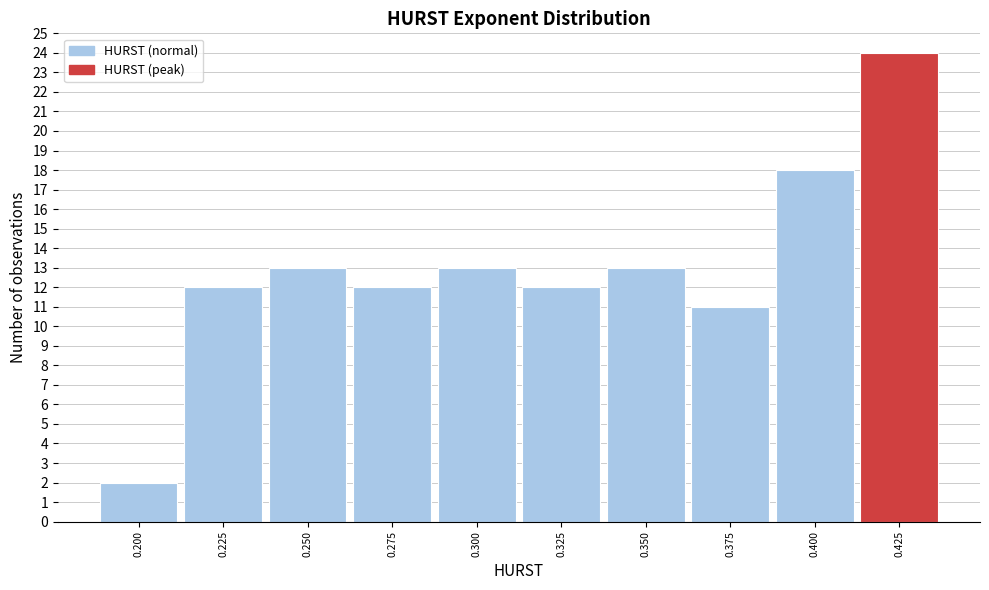

Reading left to right, list all the values displayed in this chart.

2	12	13	12	13	12	13	11	18	24